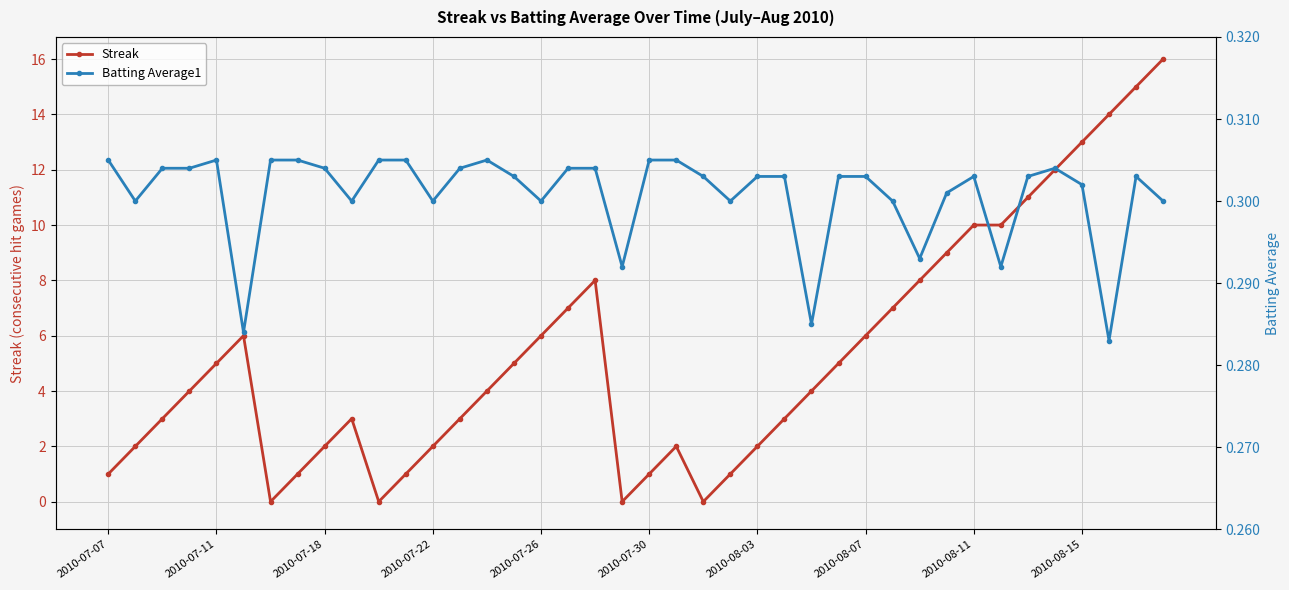

How many times do Streak and Batting Average1 cross each other?

8